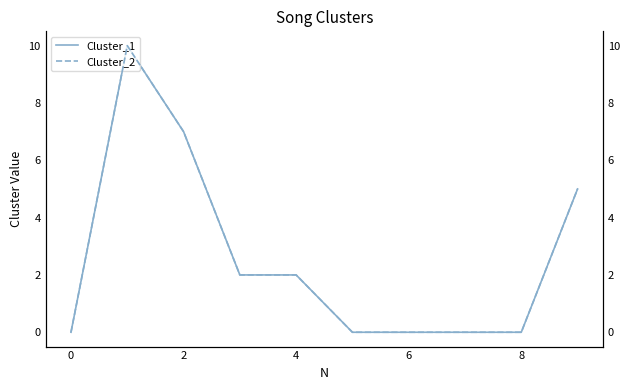

True or false: Cluster_2 and Cluster_1 cross at least once.

False